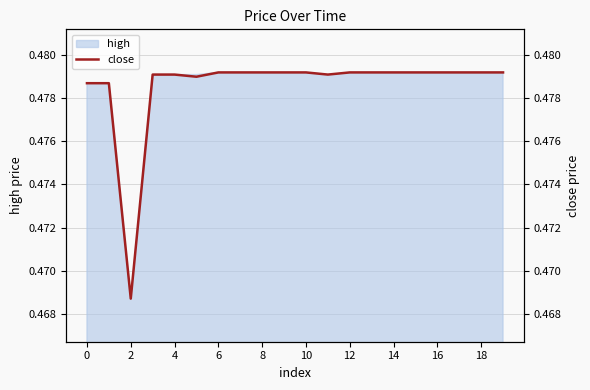

True or false: high has a value of 0.2 at 8.

False